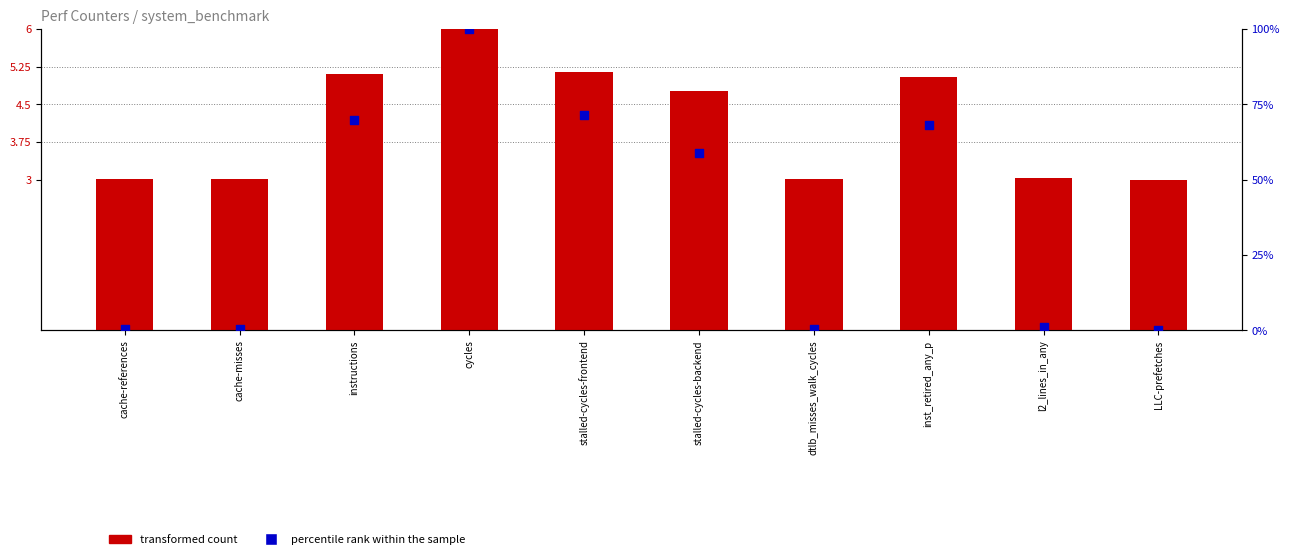

Is the value of percentile rank within the sample at dtlb_misses_walk_cycles greater than the value of transformed count at l2_lines_in_any?

No